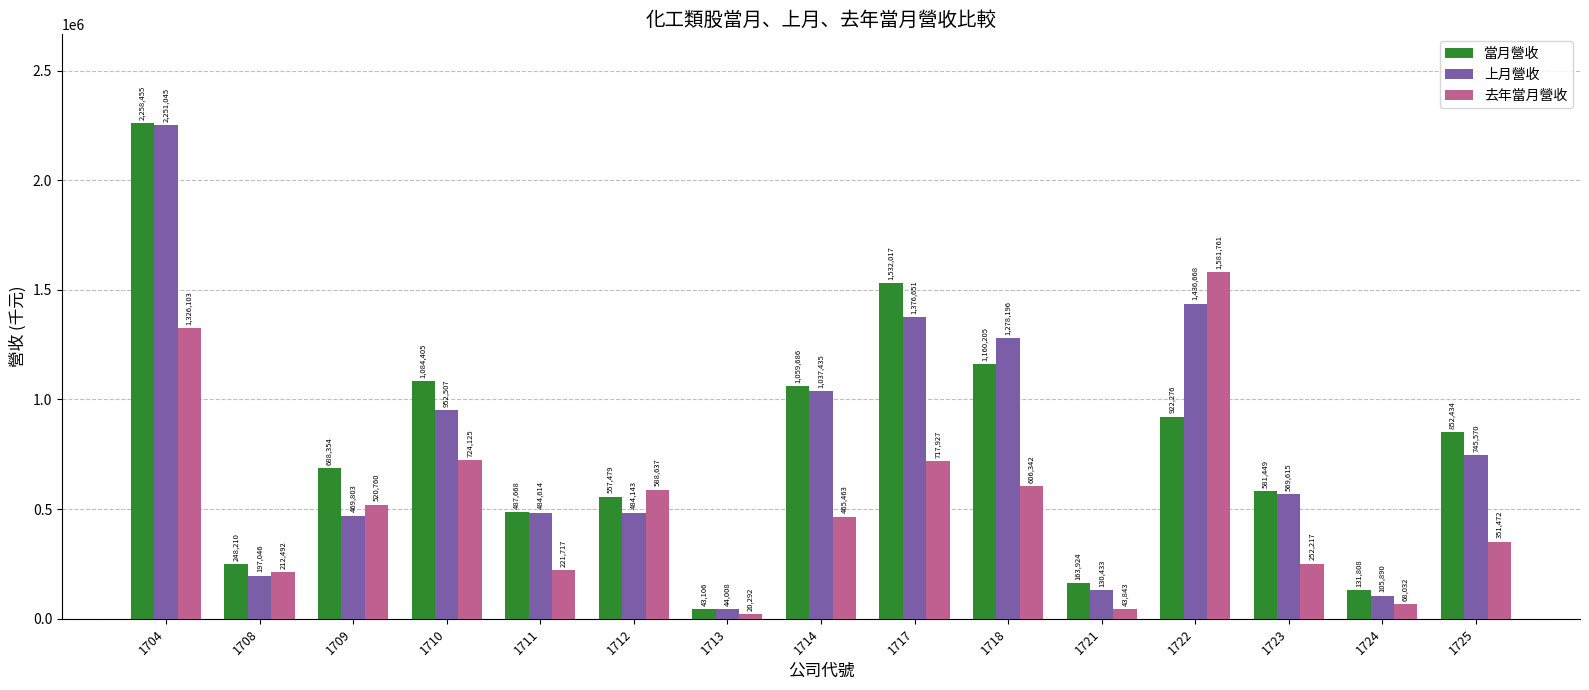

Rank the series at 1725 from highest to lowest value.

當月營收, 上月營收, 去年當月營收